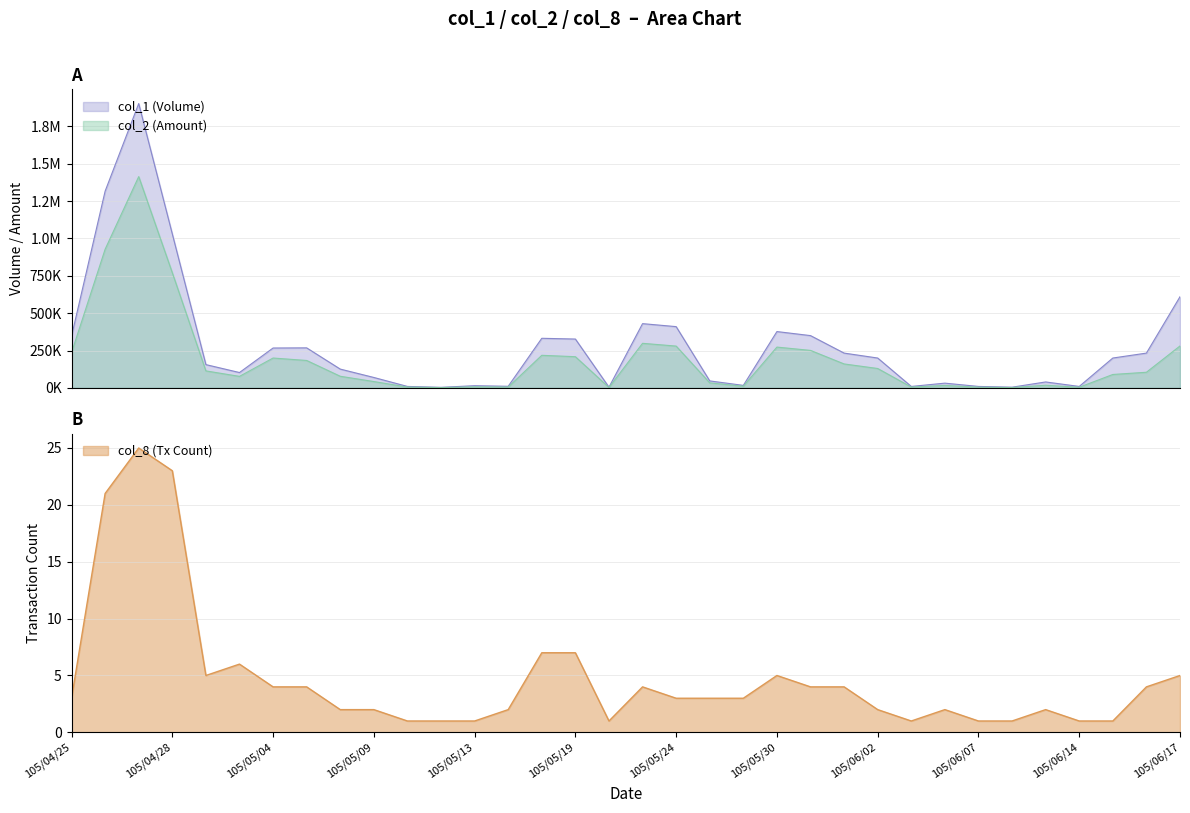

What is the highest value of the col_8 (Tx Count) series?

25